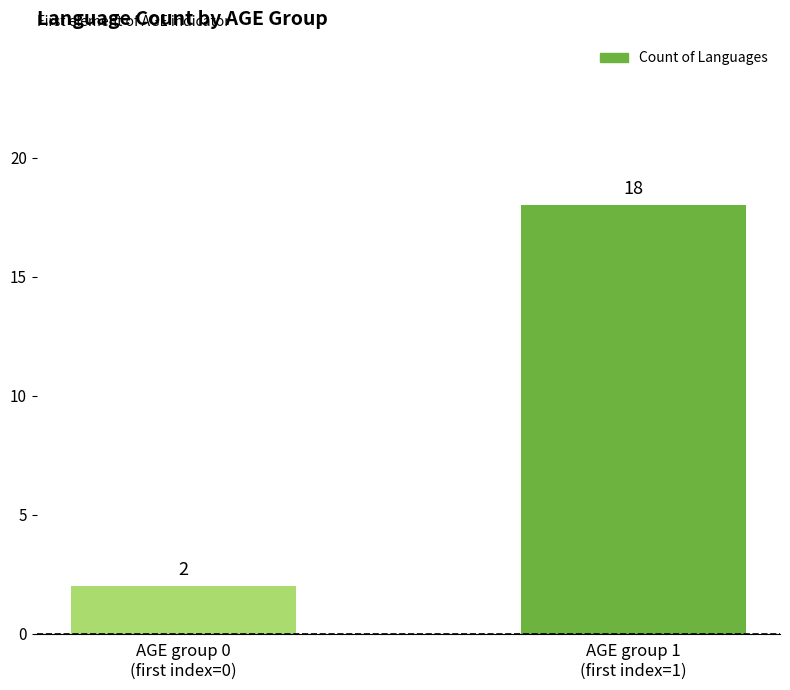

Which has a higher value, AGE group 1
(first index=1) or AGE group 0
(first index=0)?

AGE group 1
(first index=1)